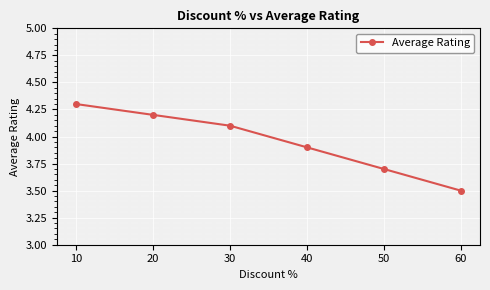

True or false: there are more than 2 points higher than both neighbors.

False